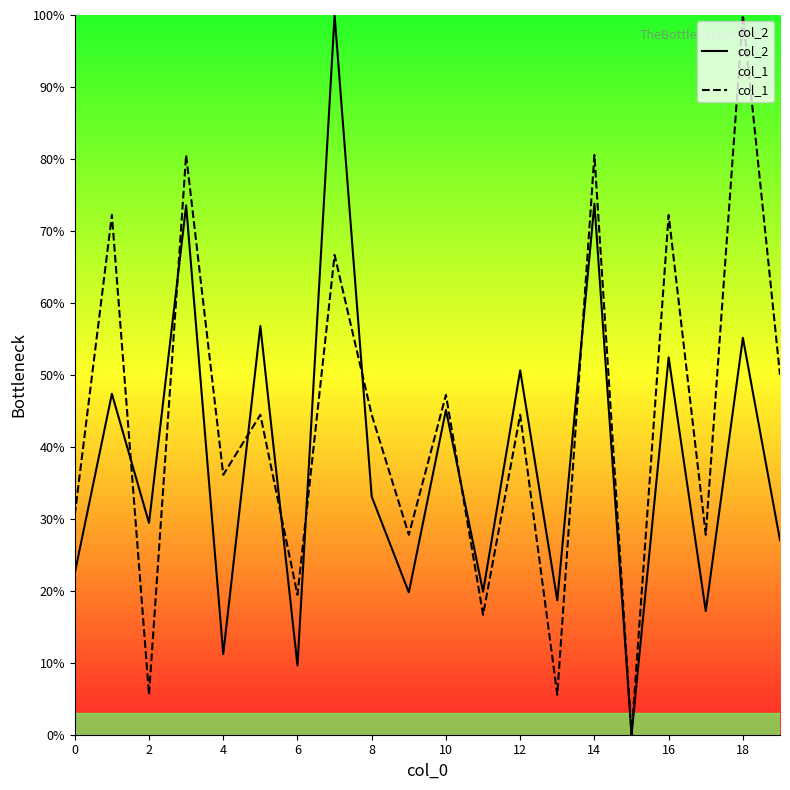

Is the value of col_1 at 2 greater than the value of col_2 at 14?

No